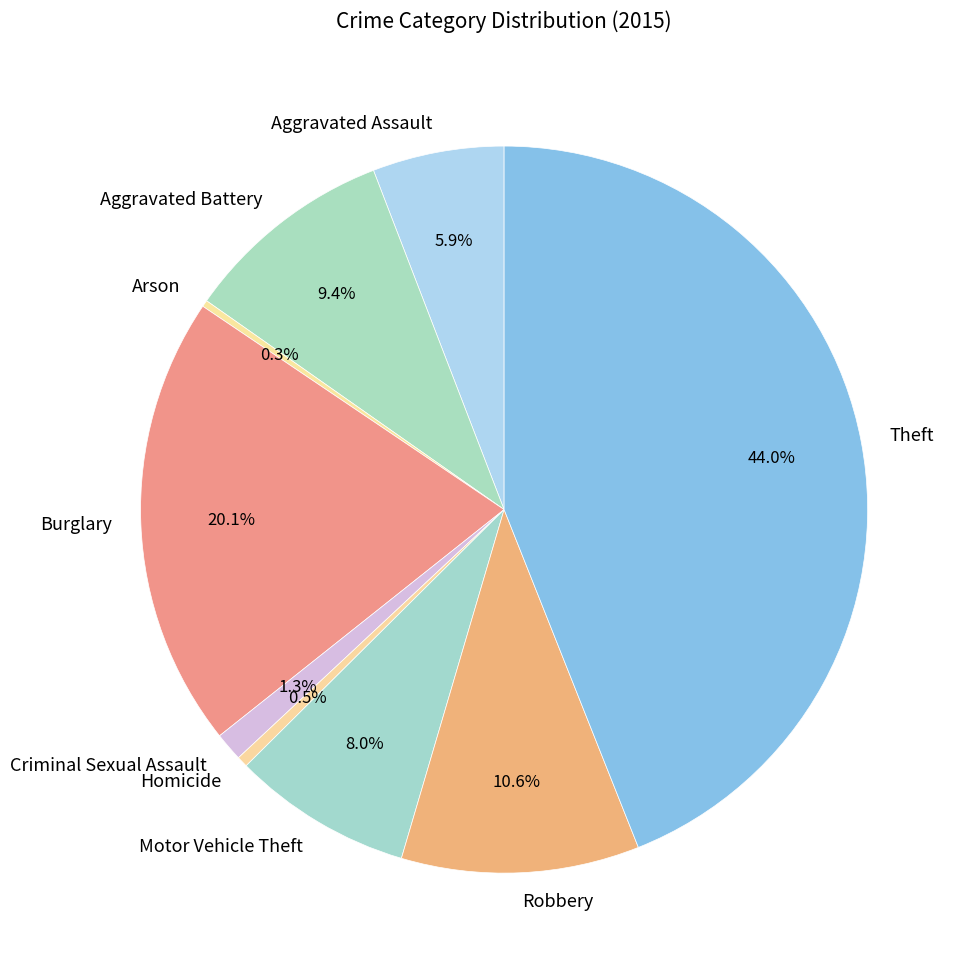

Count the number of slices in the pie.

9